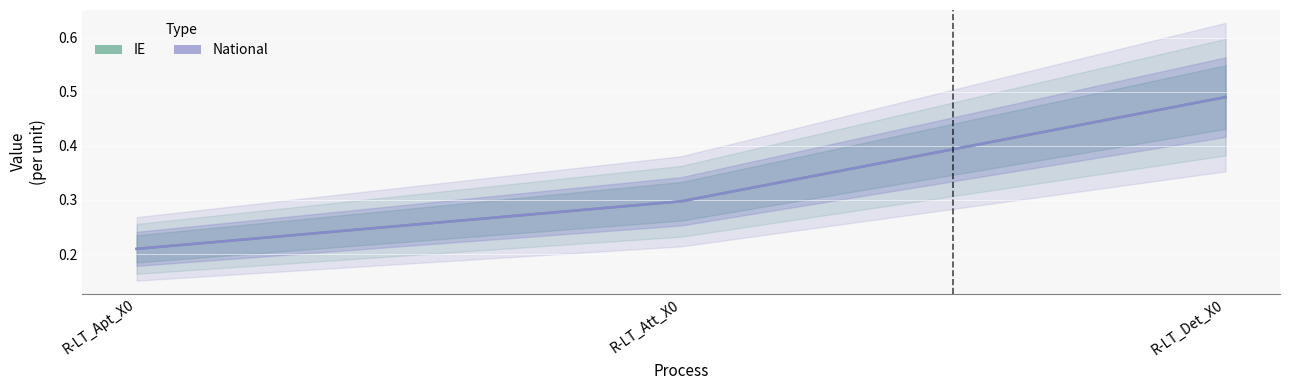

Which series has the largest range (max minus min)?

IE